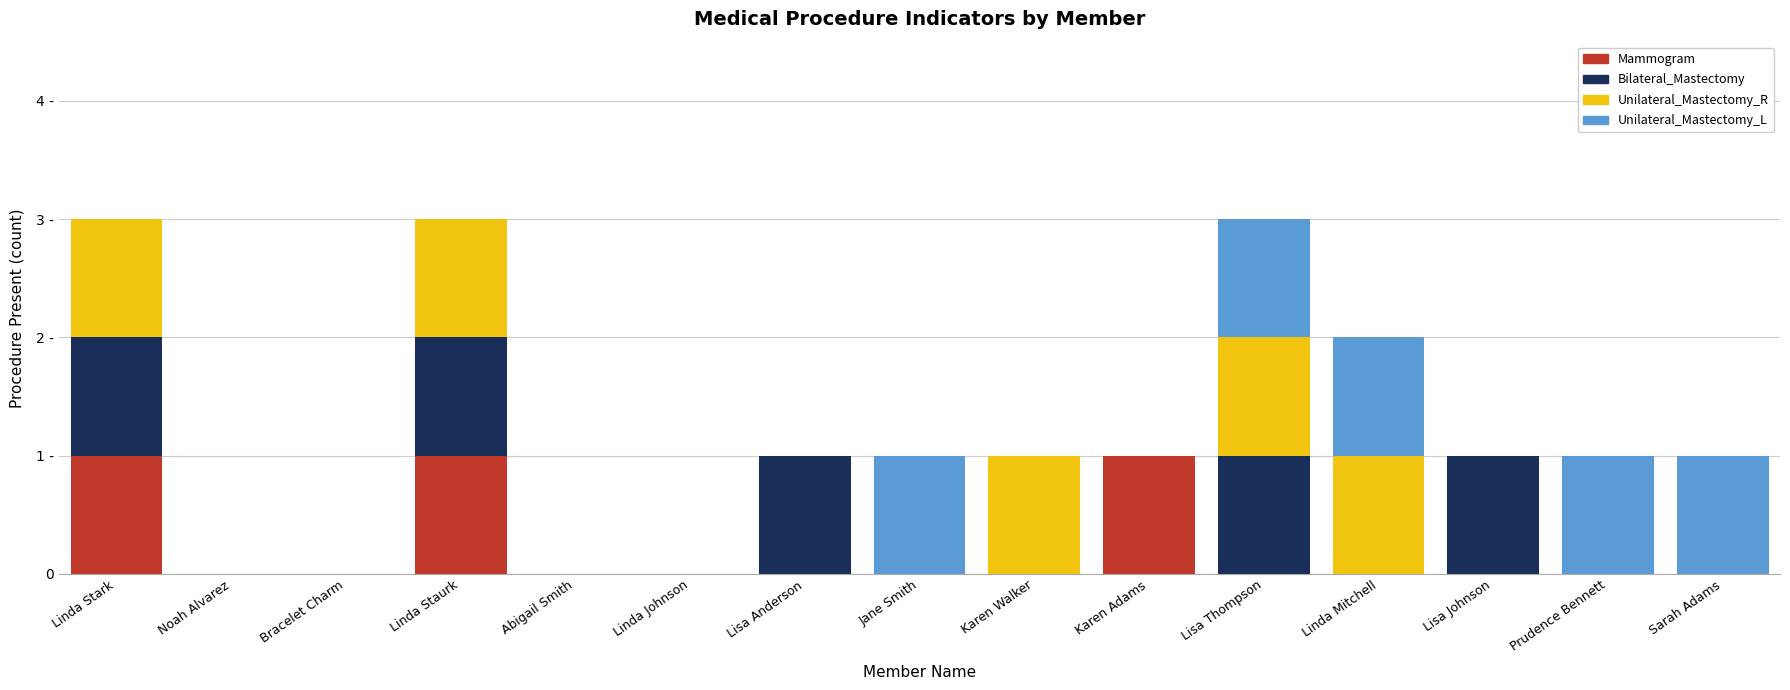

Does the chart contain stacked bars?

Yes